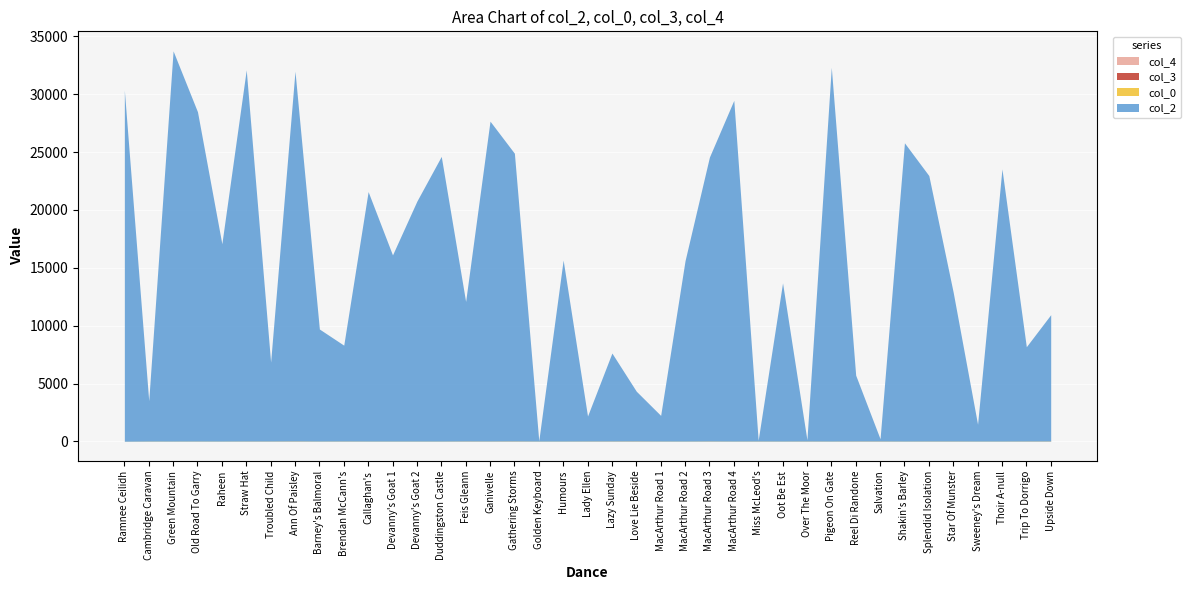

How many lines are shown in the chart?

4